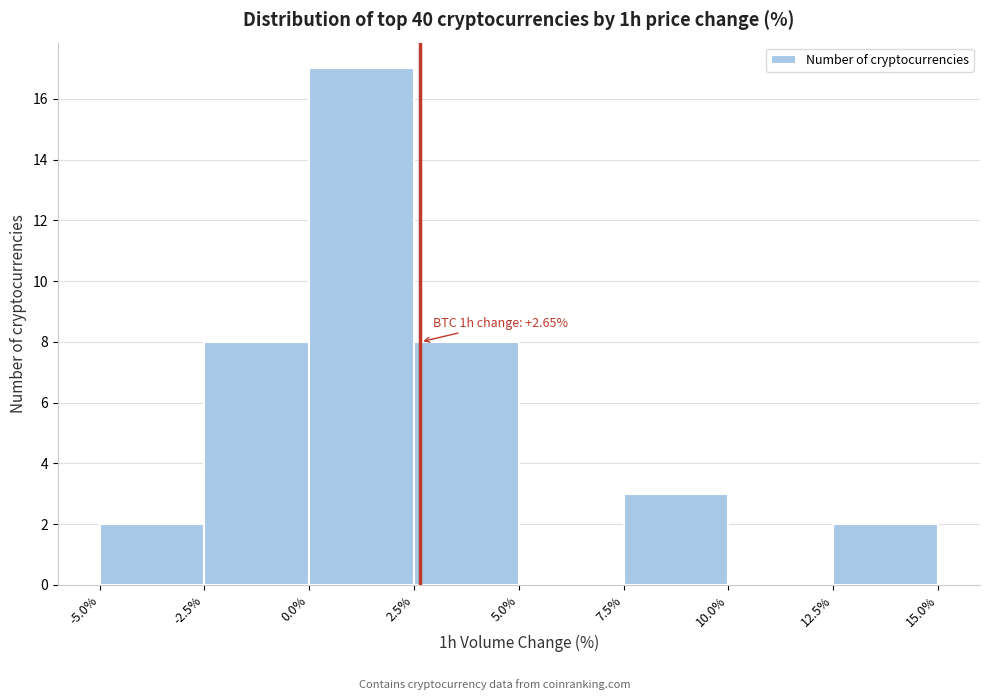

Over which range of the x-axis is the bar tallest?

0.0% to 2.5%